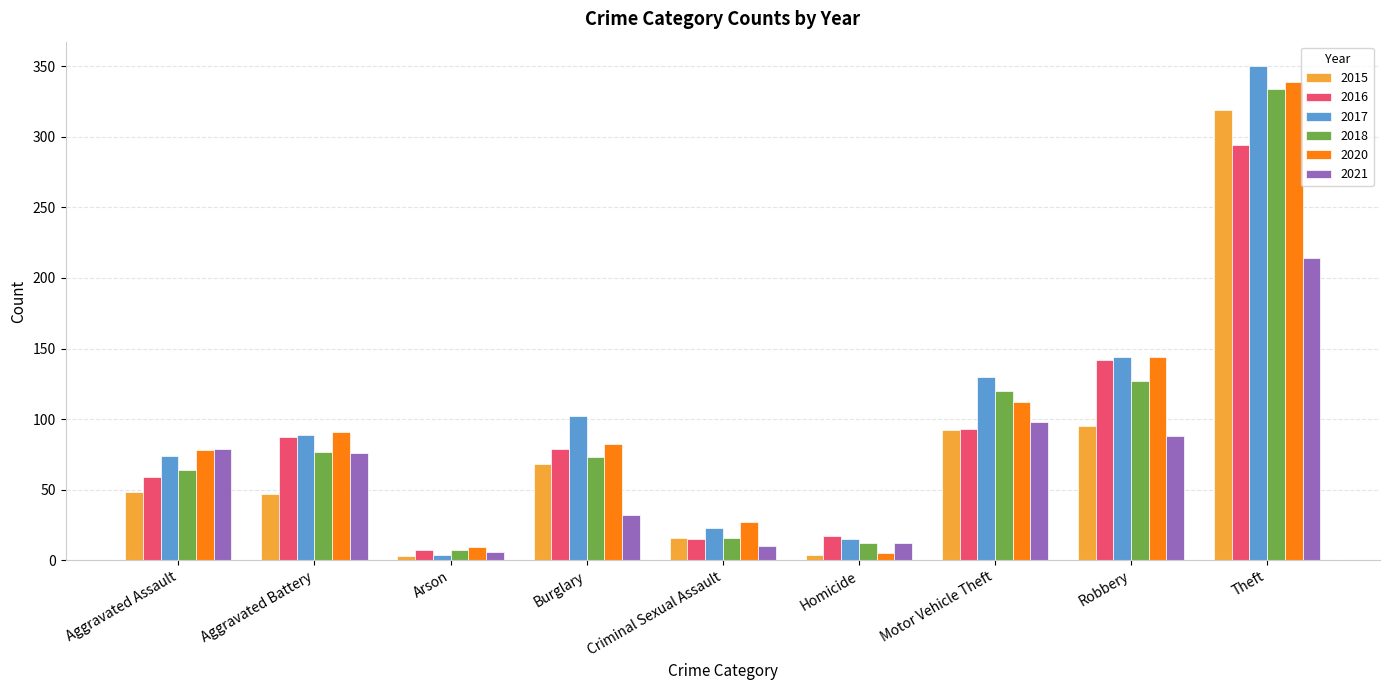

How many bars are there in each group?

6